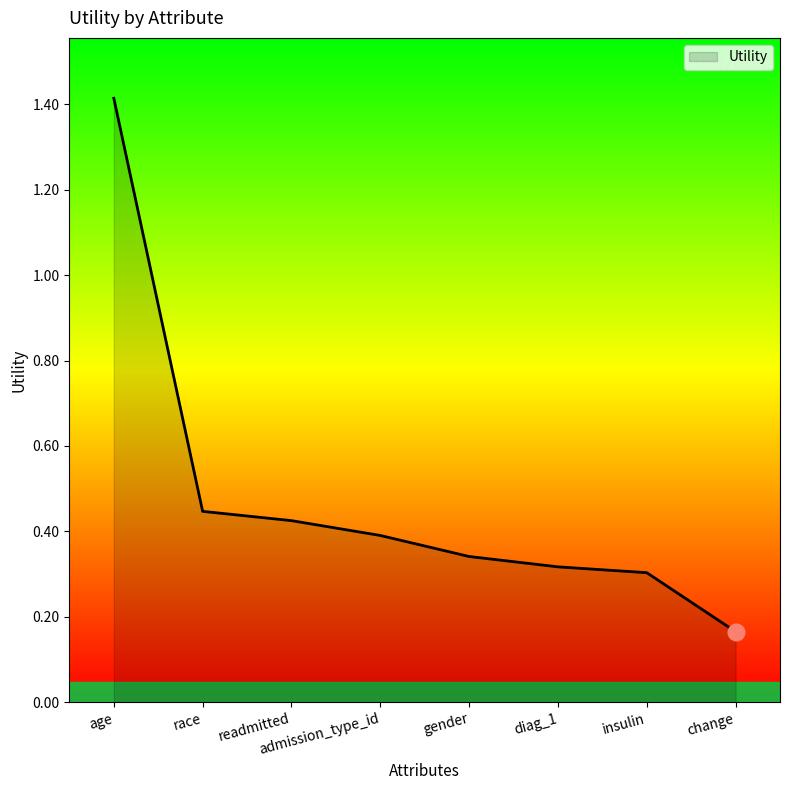

What is the sum of all values?

3.8